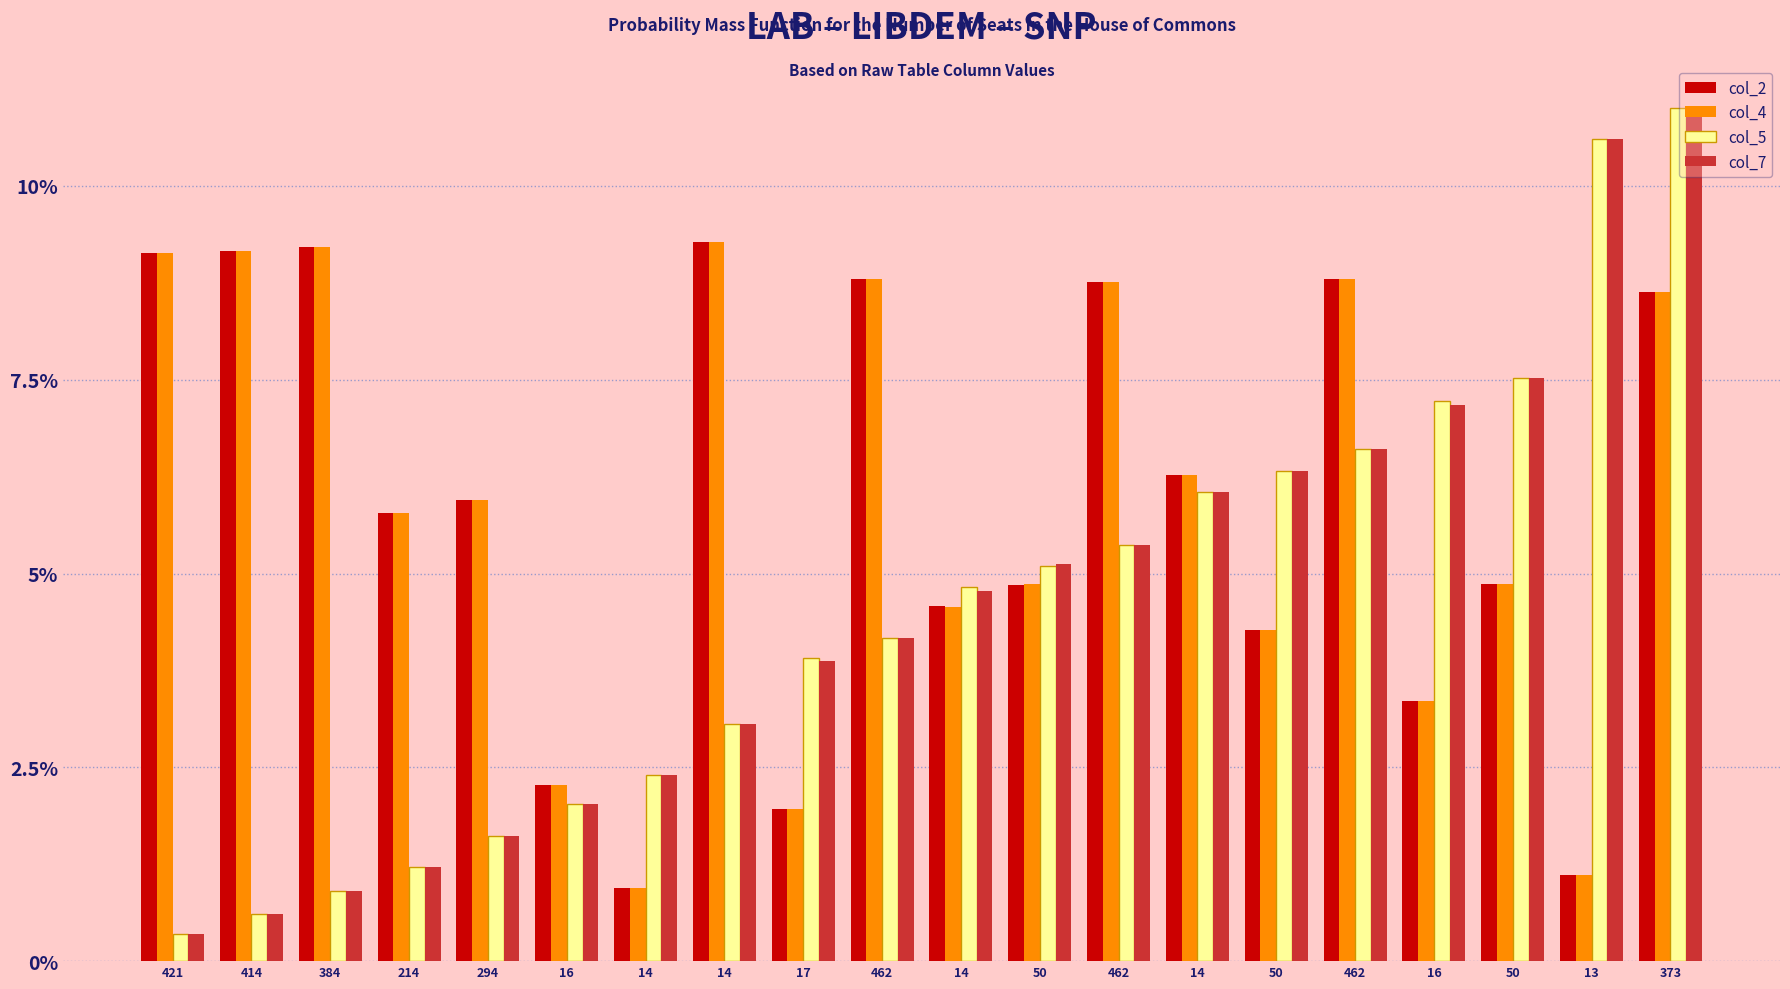

Are the bars grouped side by side (vs. stacked)?

Yes